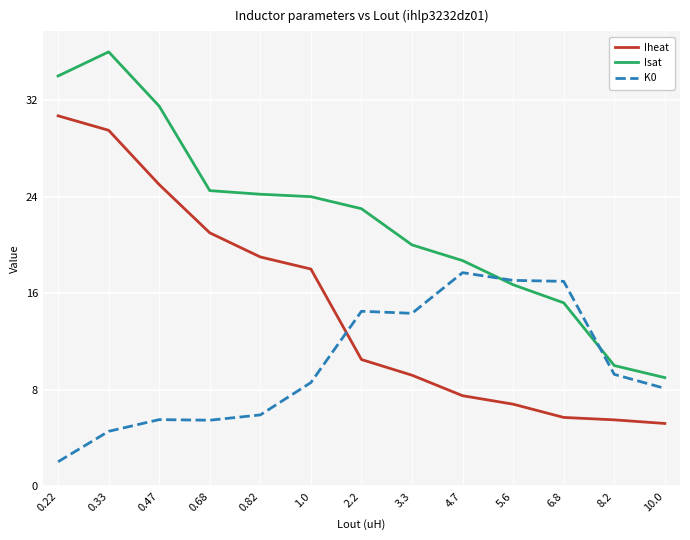

At which category is the sum across all series the highest?

0.33